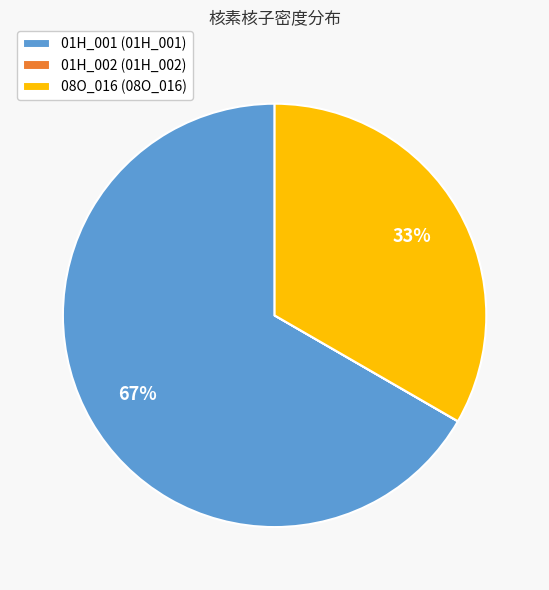

To the nearest percent, what portion does 08O_016 represent?

33%